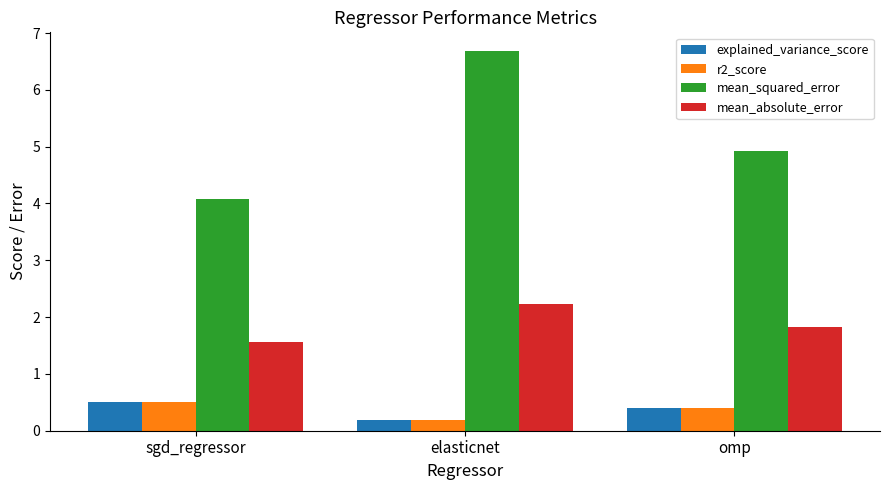

Is it true that explained_variance_score equals 0.4 at omp?

True